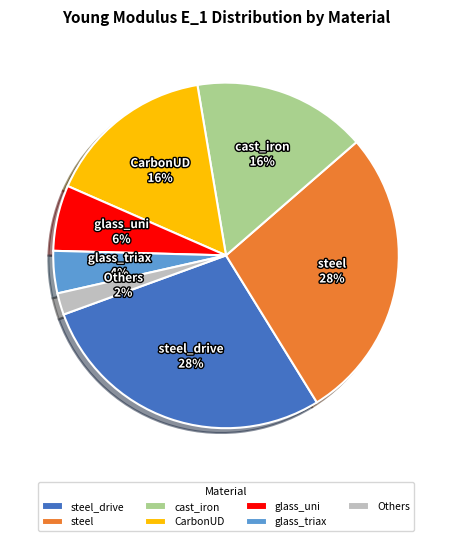

To the nearest percent, what portion does glass_uni represent?

6%